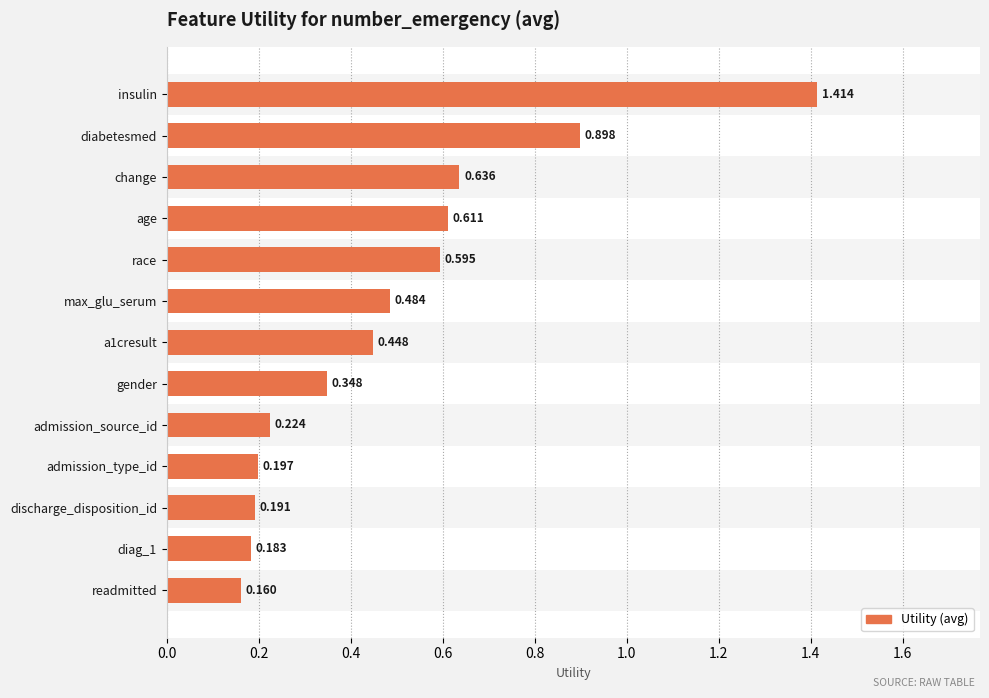

Does the chart contain any negative values?

No